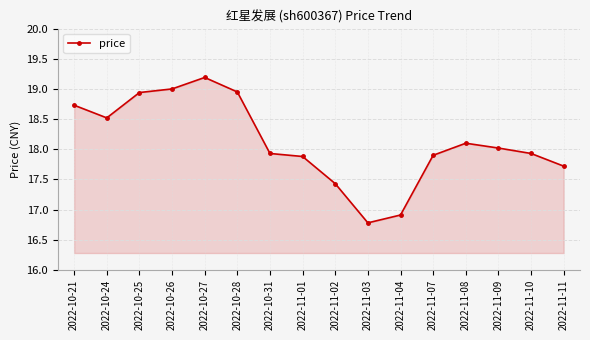

What is the label of the 1st point from the right?

2022-11-11